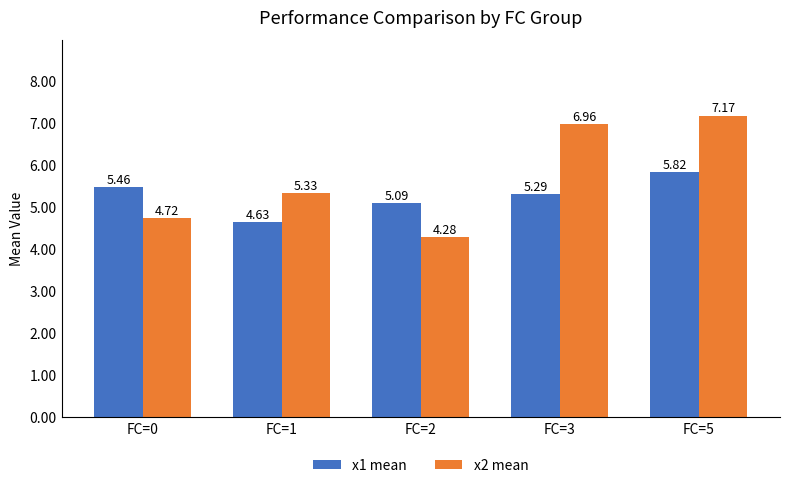

Which category has the highest value in the x1 mean series?

FC=5